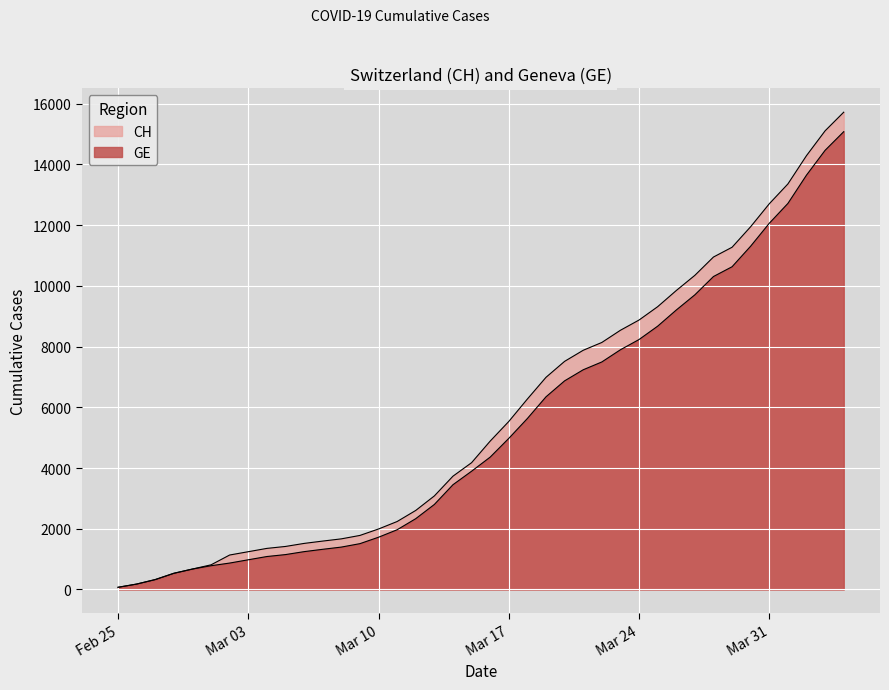

Is the value of CH at 2020-03-17 greater than the value of GE at 2020-03-01?

Yes